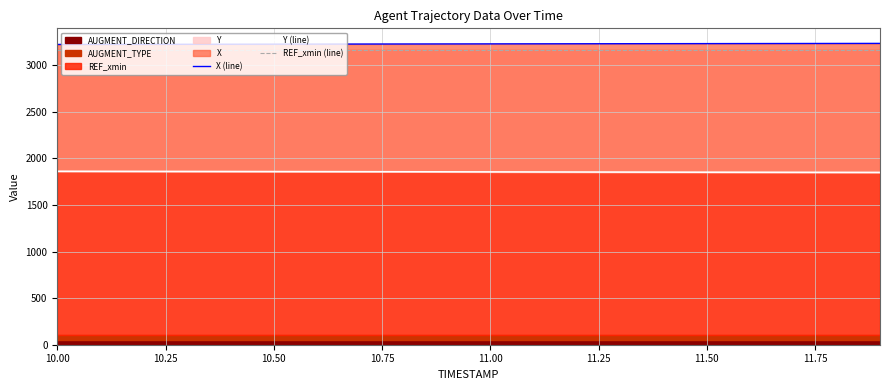

Is it true that REF_xmin (line) equals 5276.4 at 14?

False